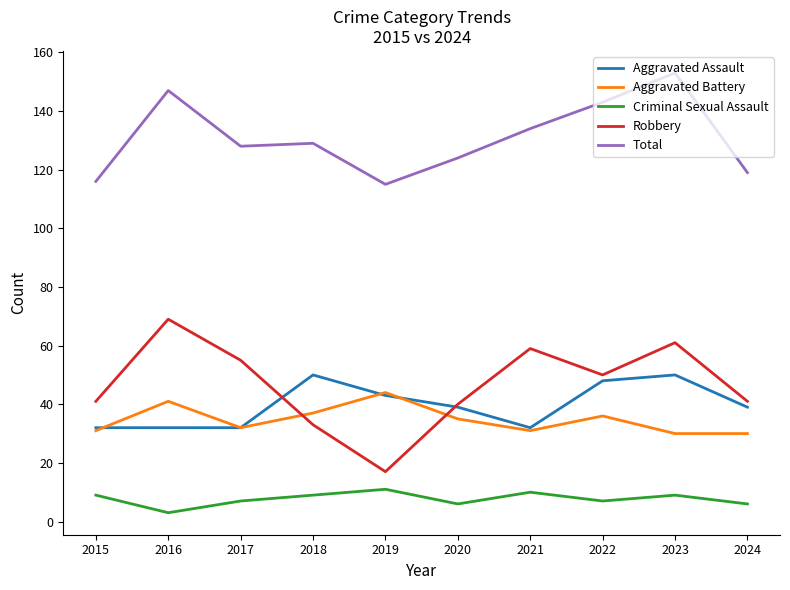

What is the sum of all Aggravated Battery values?

347